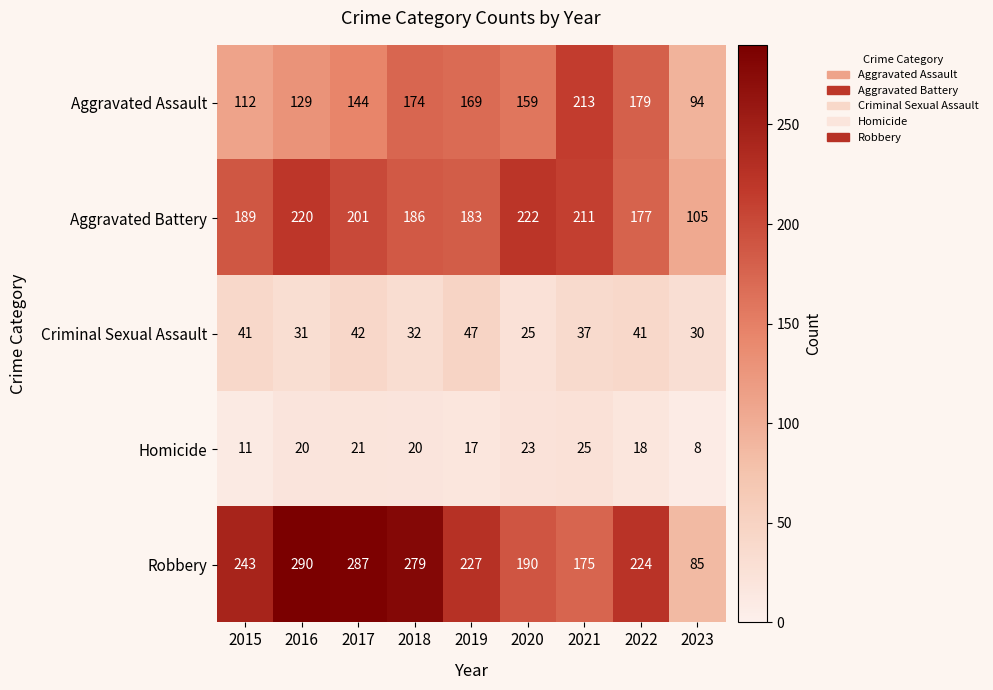

The value of Robbery at 2020 is 53. True or false?

False